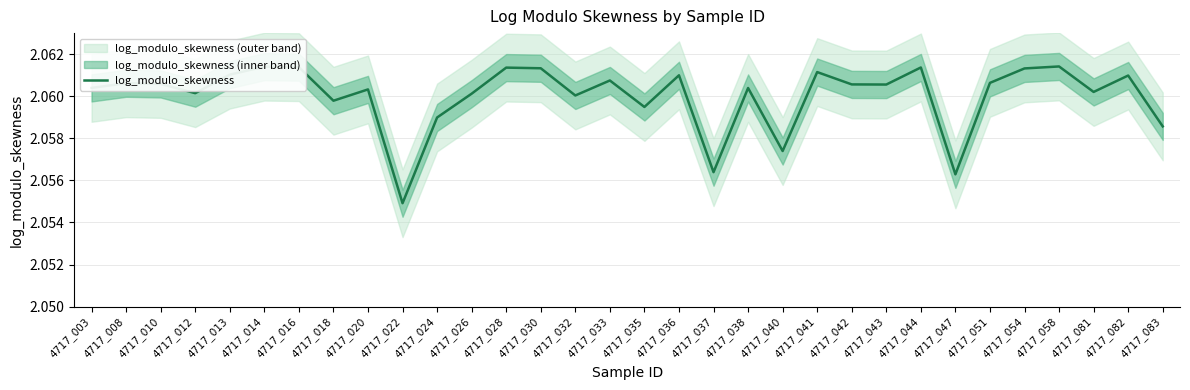

What is the value of the 8th point from the left?

2.1